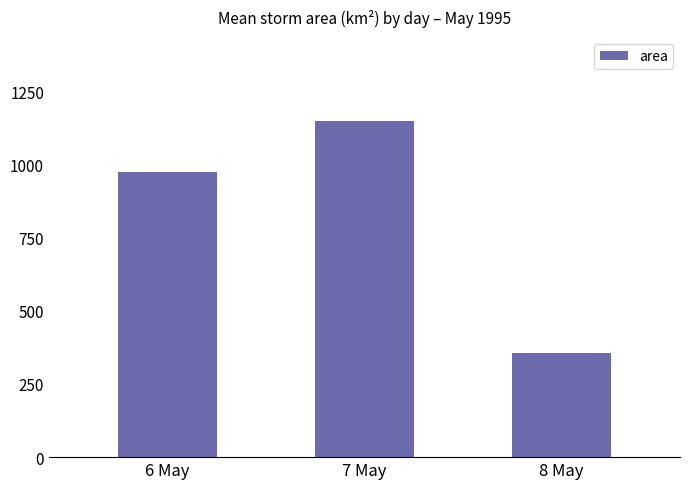

At which label is the value closest to 752734?

6 May